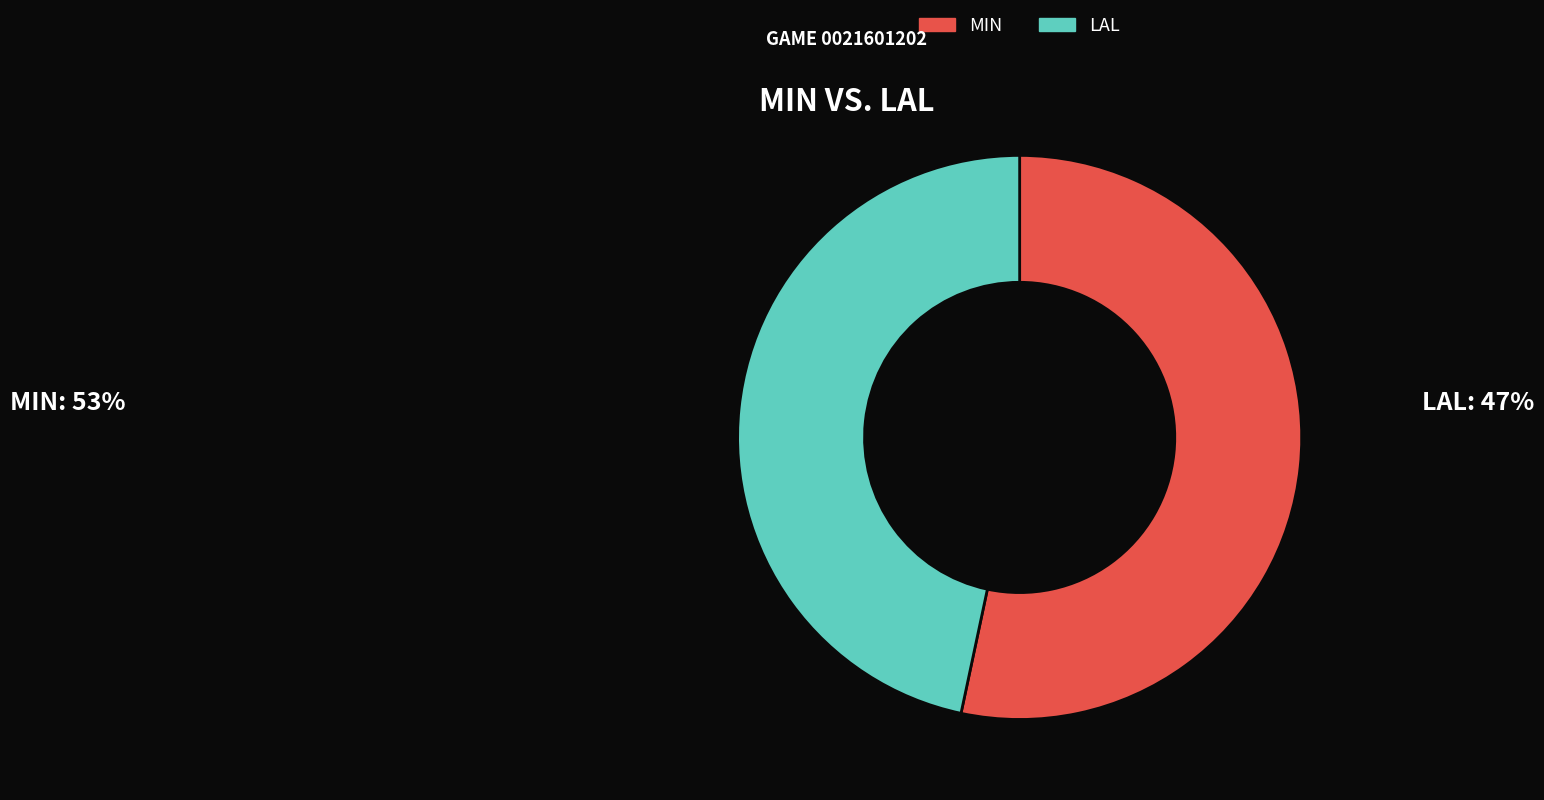

What is the ratio of the value at MIN to the value at LAL?

1.1